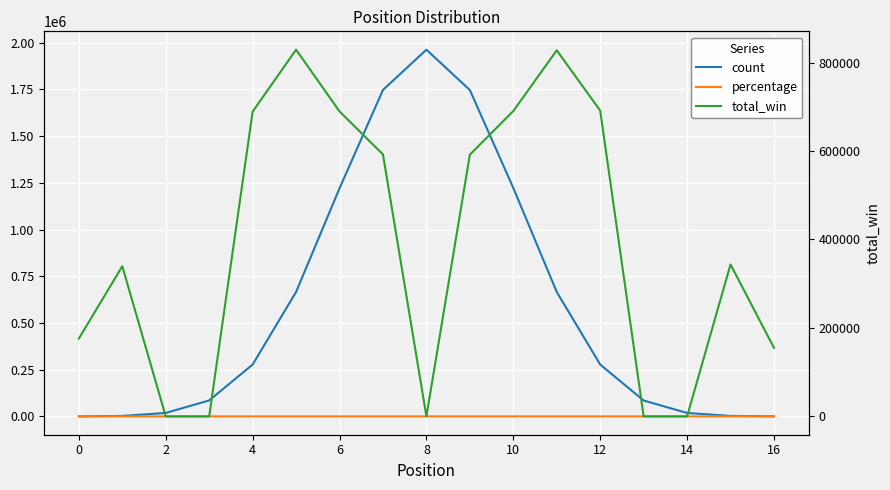

Count the number of data series in this chart.

3